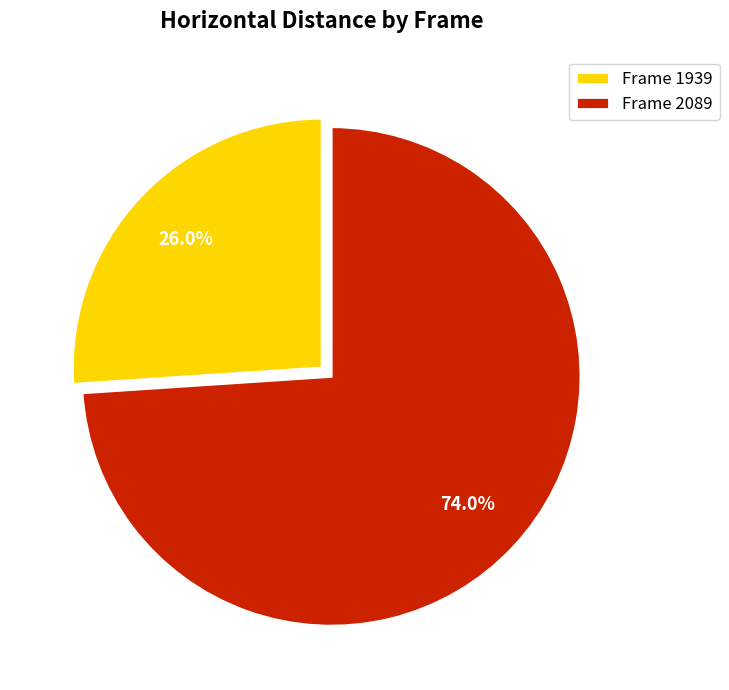

Which category has the biggest portion of the pie?

Frame 2089